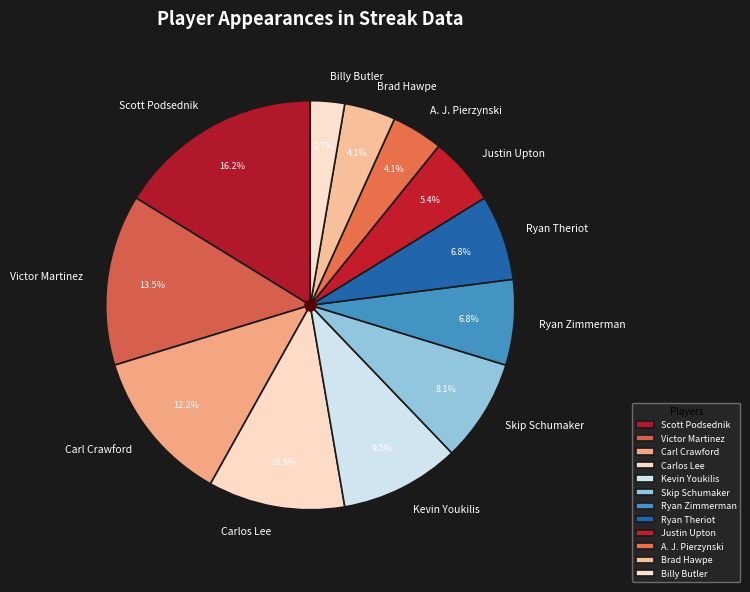

To the nearest percent, what portion does Scott Podsednik represent?

16%